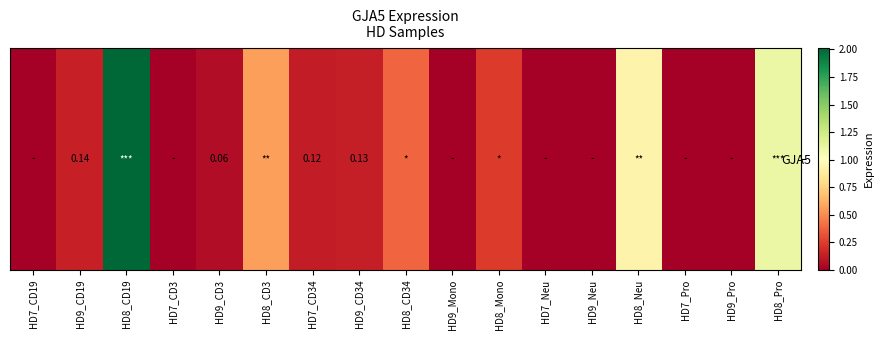

Between HD8_Neu and HD7_Pro, which is larger?

HD8_Neu